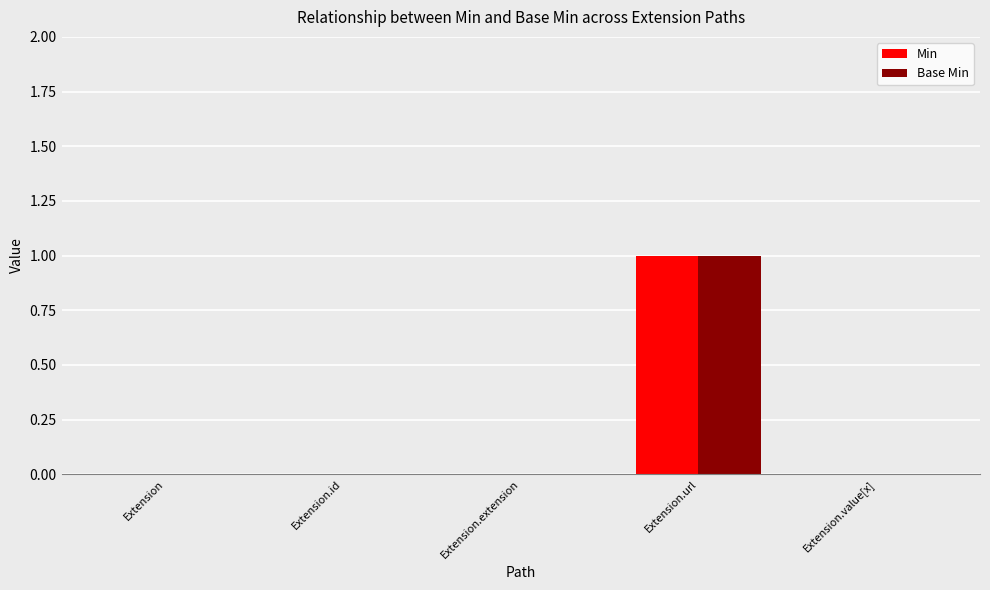

The value of Min at Extension.value[x] is 0. True or false?

True